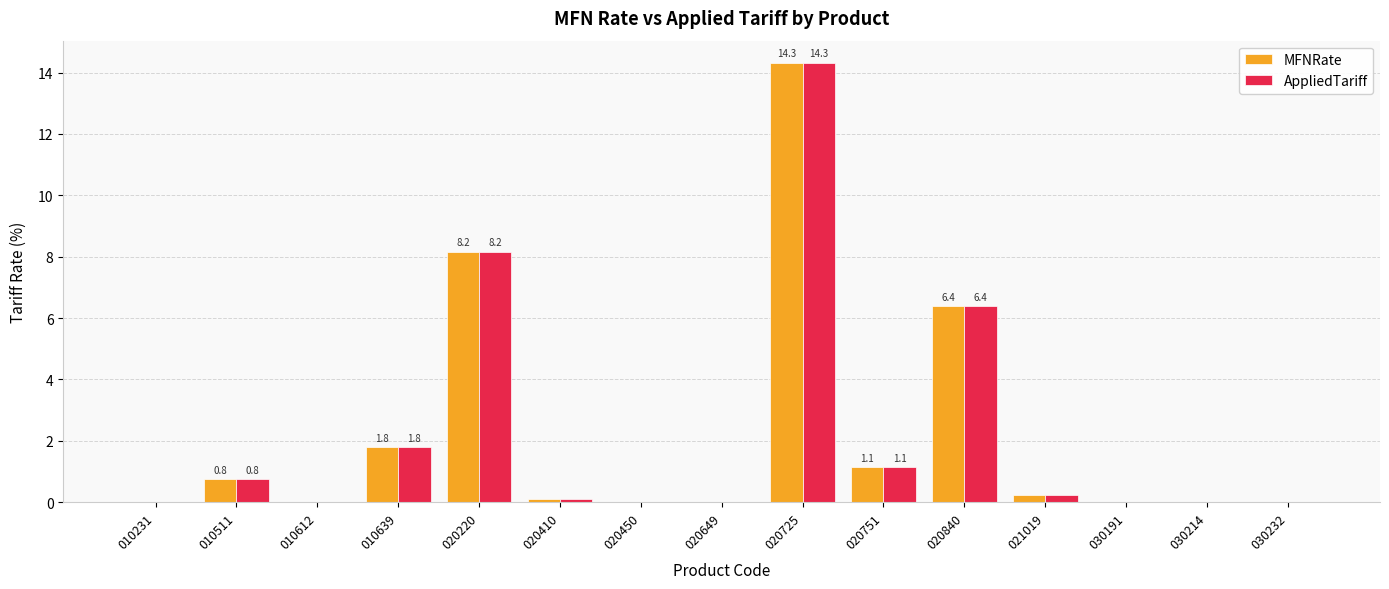

At which label does AppliedTariff reach its peak?

020725